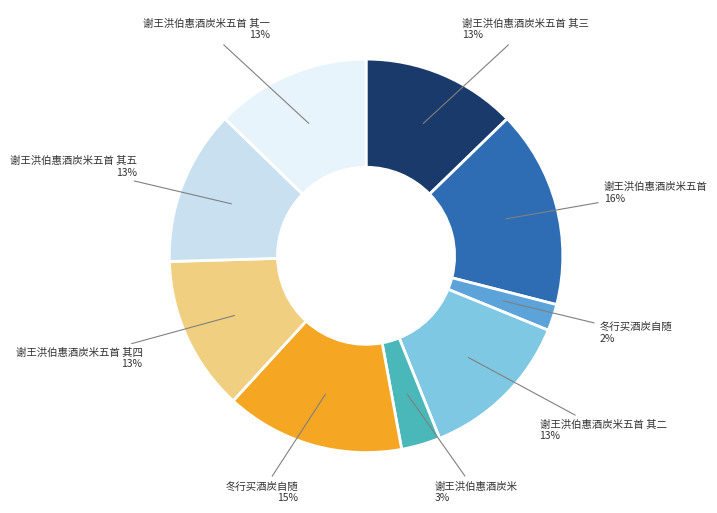

Count the number of slices in the pie.

9